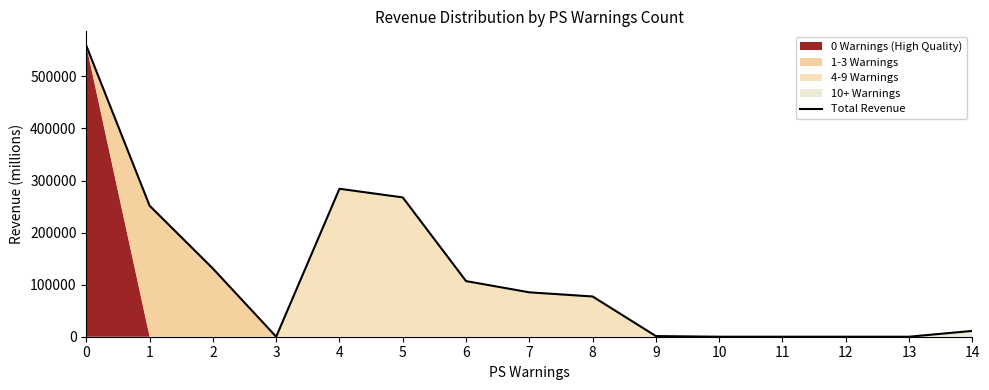

What is the greatest value displayed?

558561